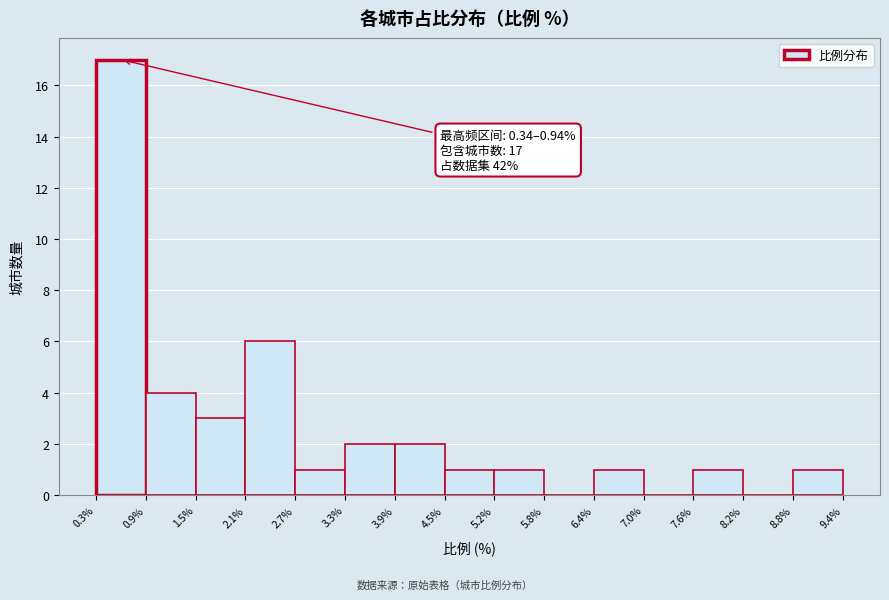

Which range on the x-axis has the tallest bar?

0.3% to 0.9%